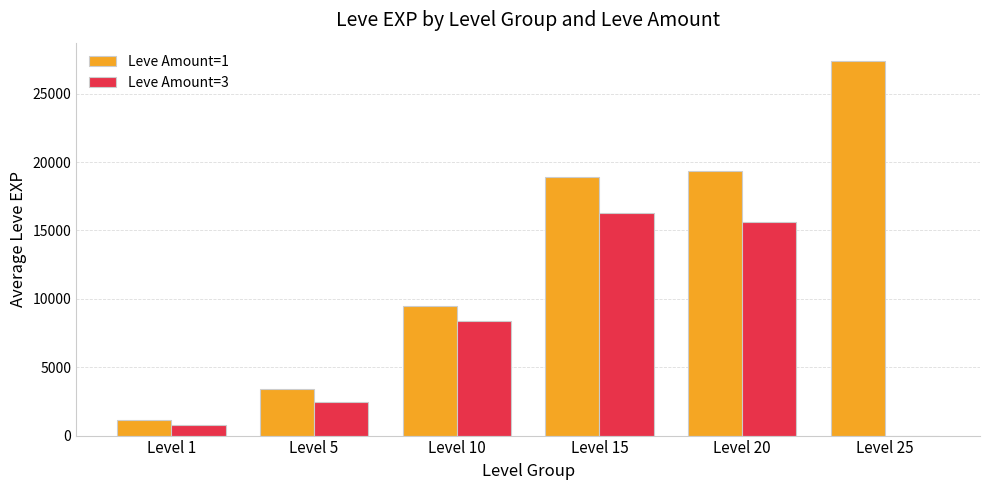

Reading left to right, transcribe all the data shown in this chart.

Leve Amount=1: Level 1=1153.3	Level 5=3413.3	Level 10=9457.5	Level 15=18873.3	Level 20=19360.0	Level 25=27362.5
Leve Amount=3: Level 1=800.0	Level 5=2490.0	Level 10=8405.0	Level 15=16253.3	Level 20=15617.5	Level 25=0.0